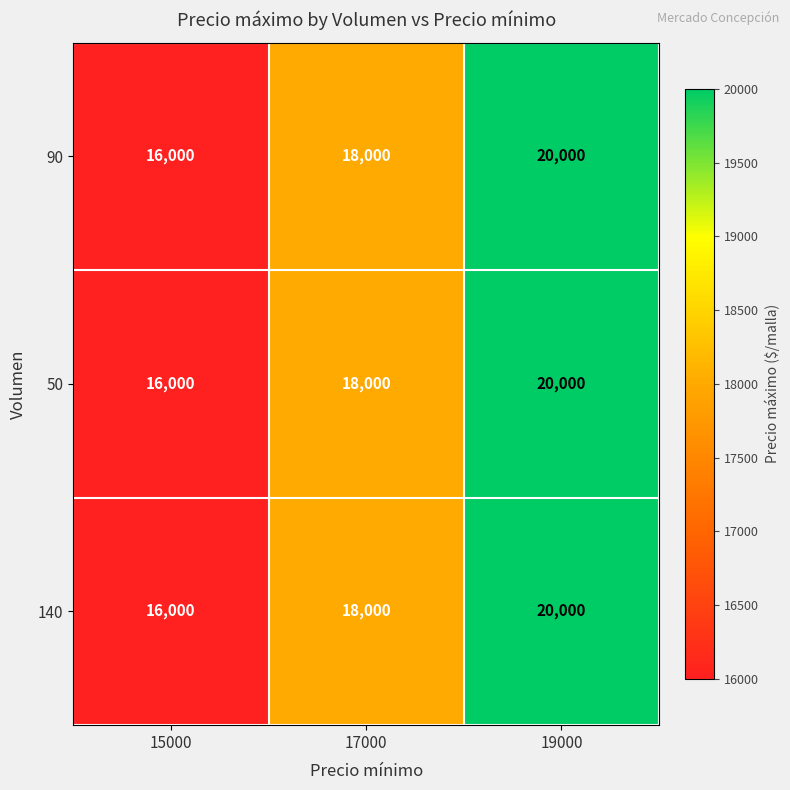

What is the smallest value displayed?

16000